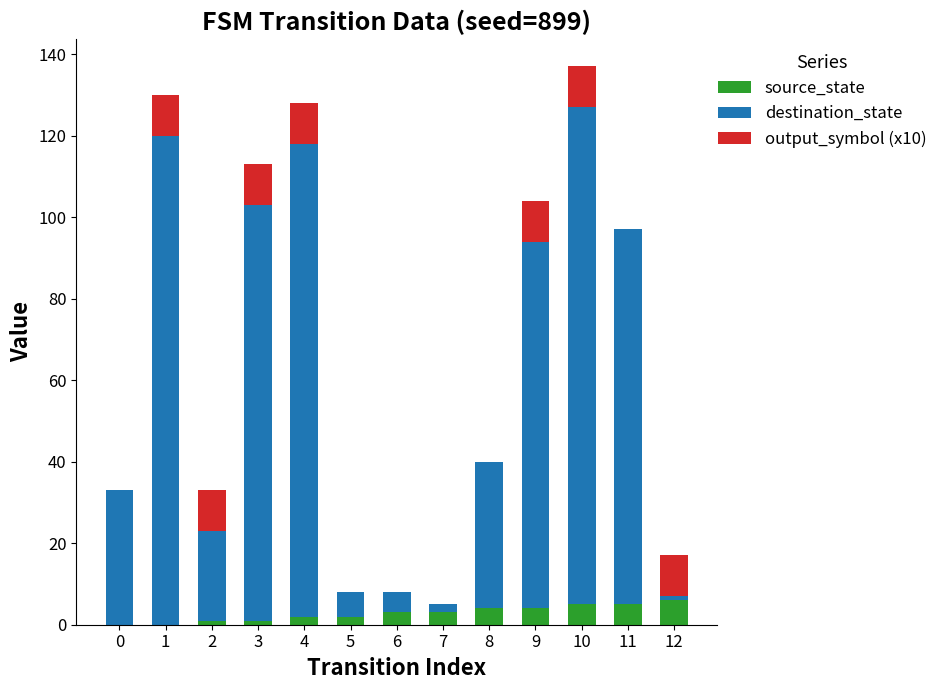

What is the total value across all series at 8?

40